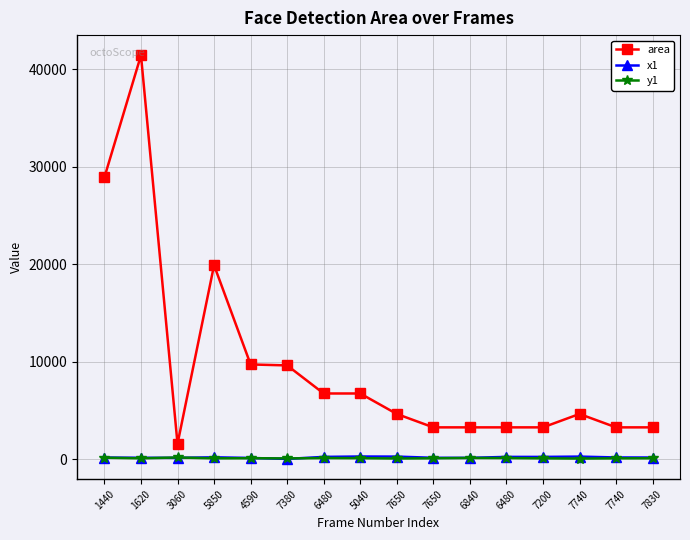

How many data points in area are less than 4624?

7